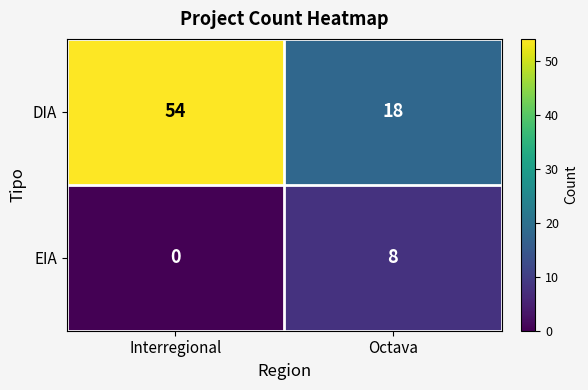

What is the maximum value shown in the chart?

54